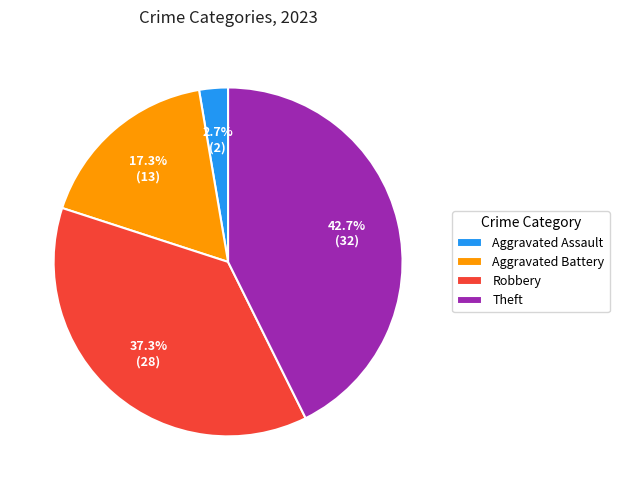

To the nearest percent, what is the average slice percentage?

25%